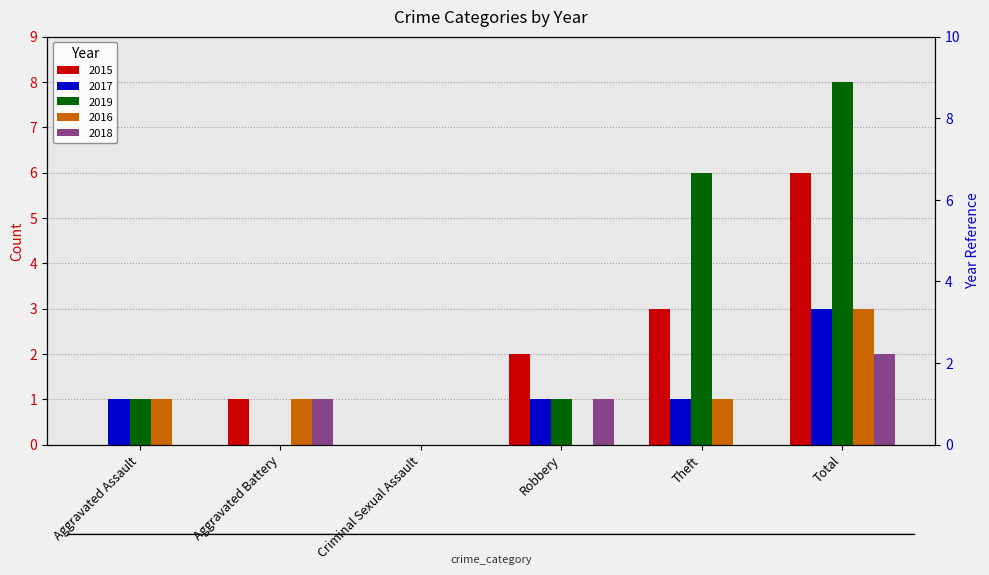

Where is 2015 nearest to the value 3?

Theft